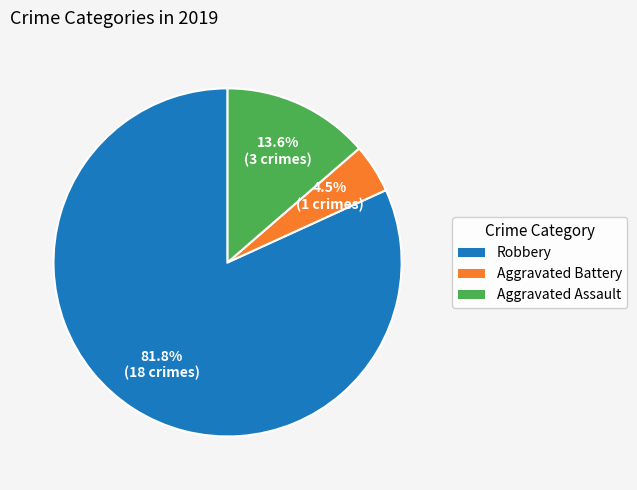

Which slice is the smallest?

Aggravated Battery